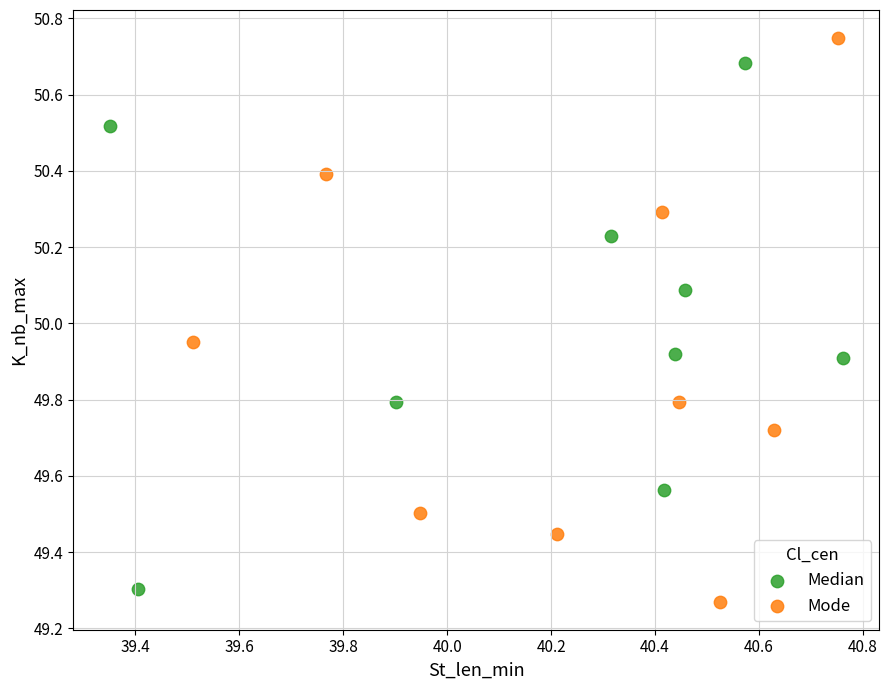

What are all the series names shown in the legend?

Median, Mode